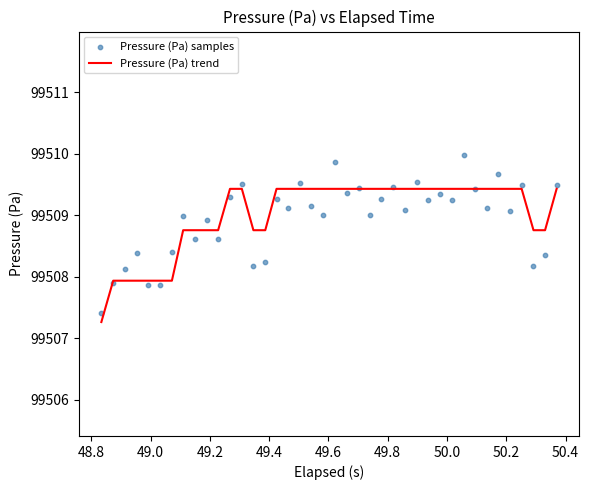

What are all the series names shown in the legend?

Pressure (Pa) trend, Pressure (Pa) samples